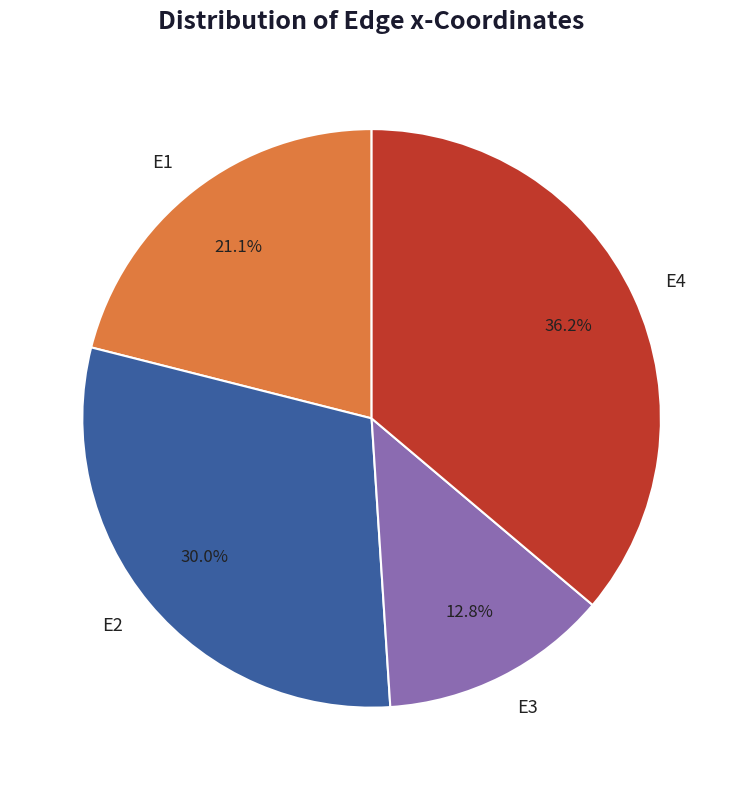

Count the number of slices in the pie.

4